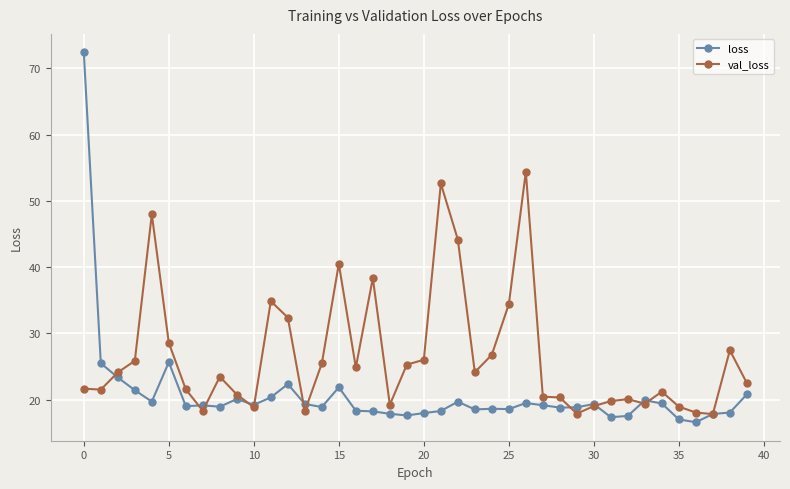

What is the minimum value for loss?

16.6